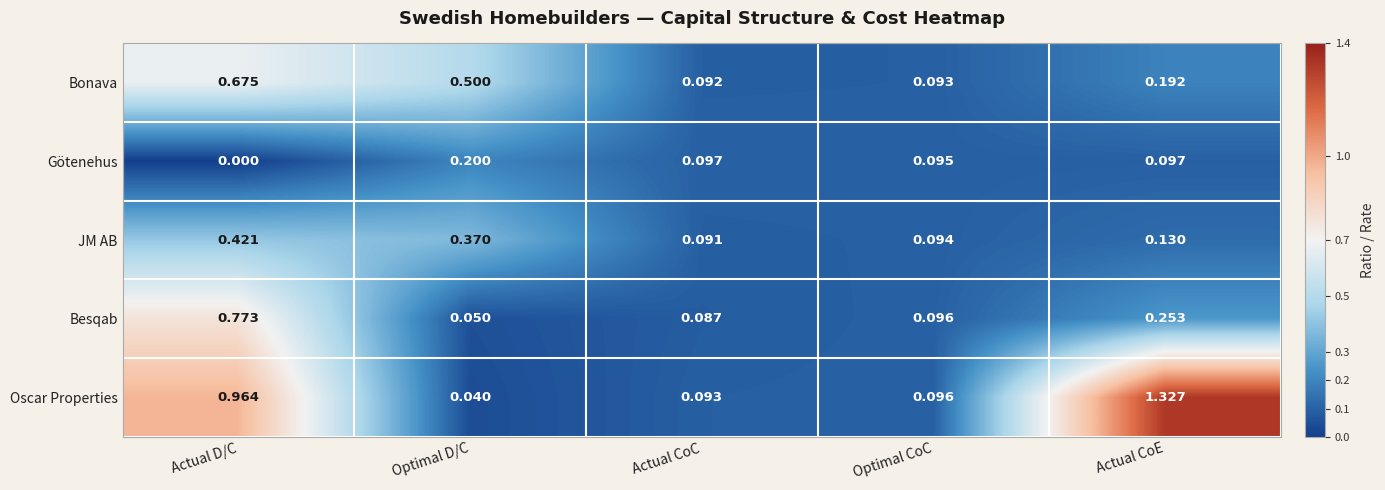

Which category has the highest value in the JM AB series?

Actual D/C